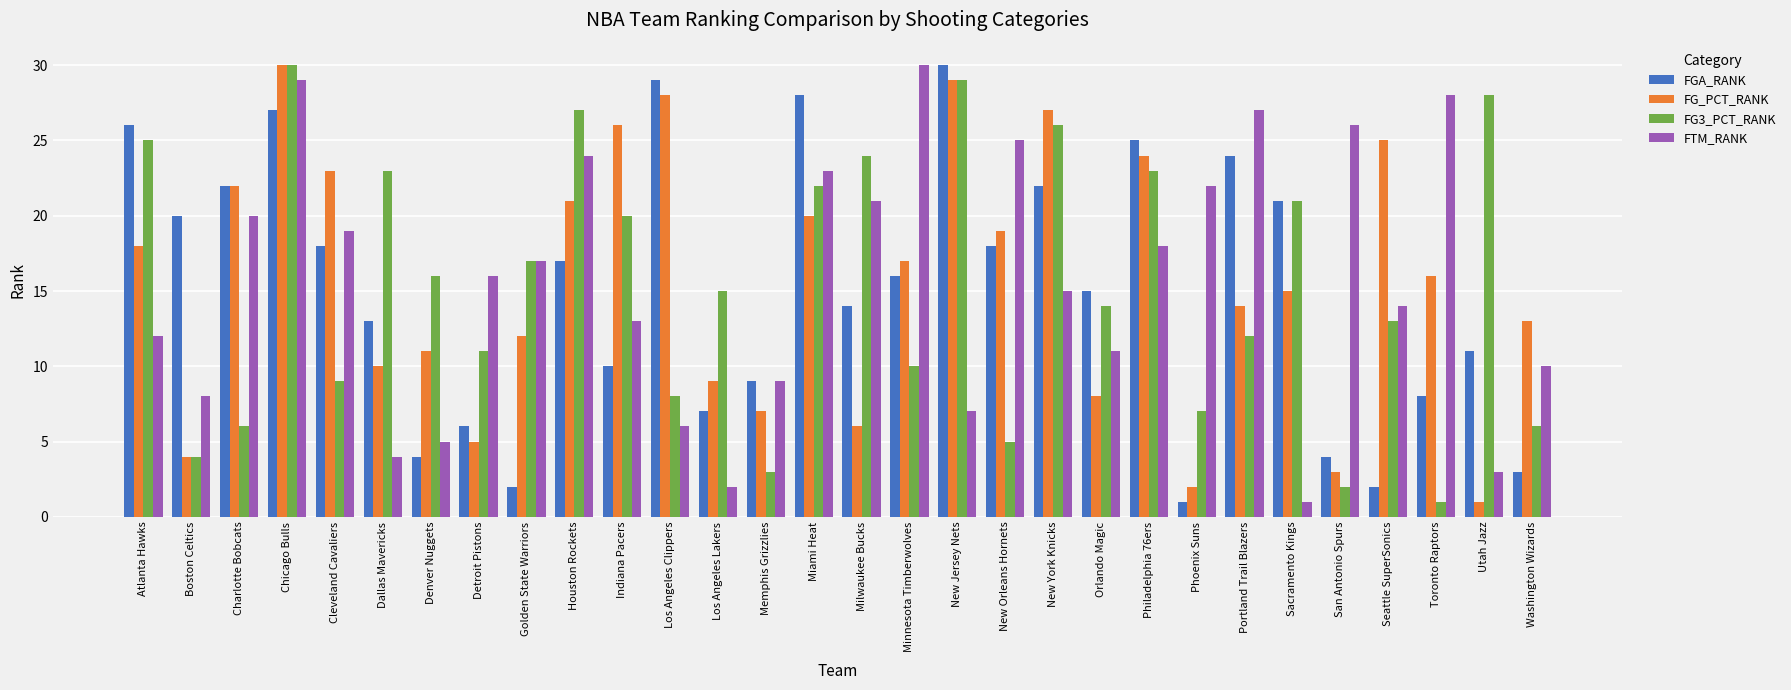

At which category is the sum across all series the highest?

Chicago Bulls